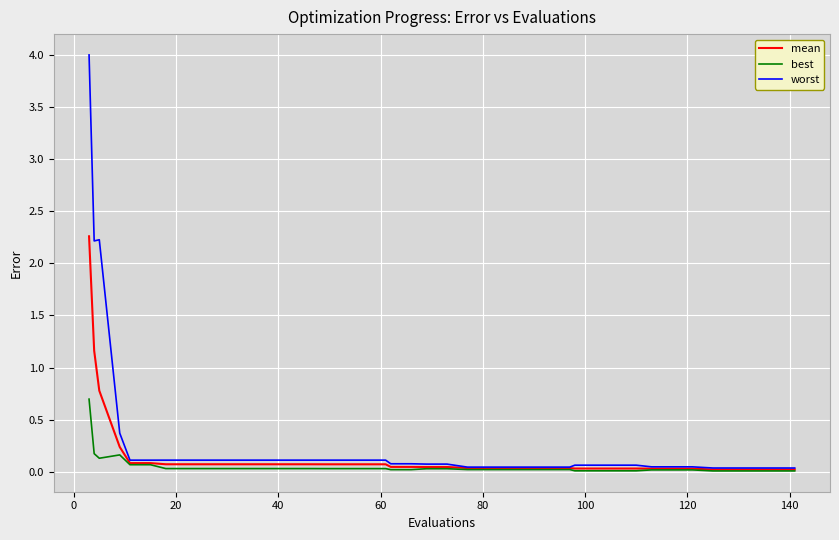

List the series in order of their peak value, lowest first.

best, mean, worst